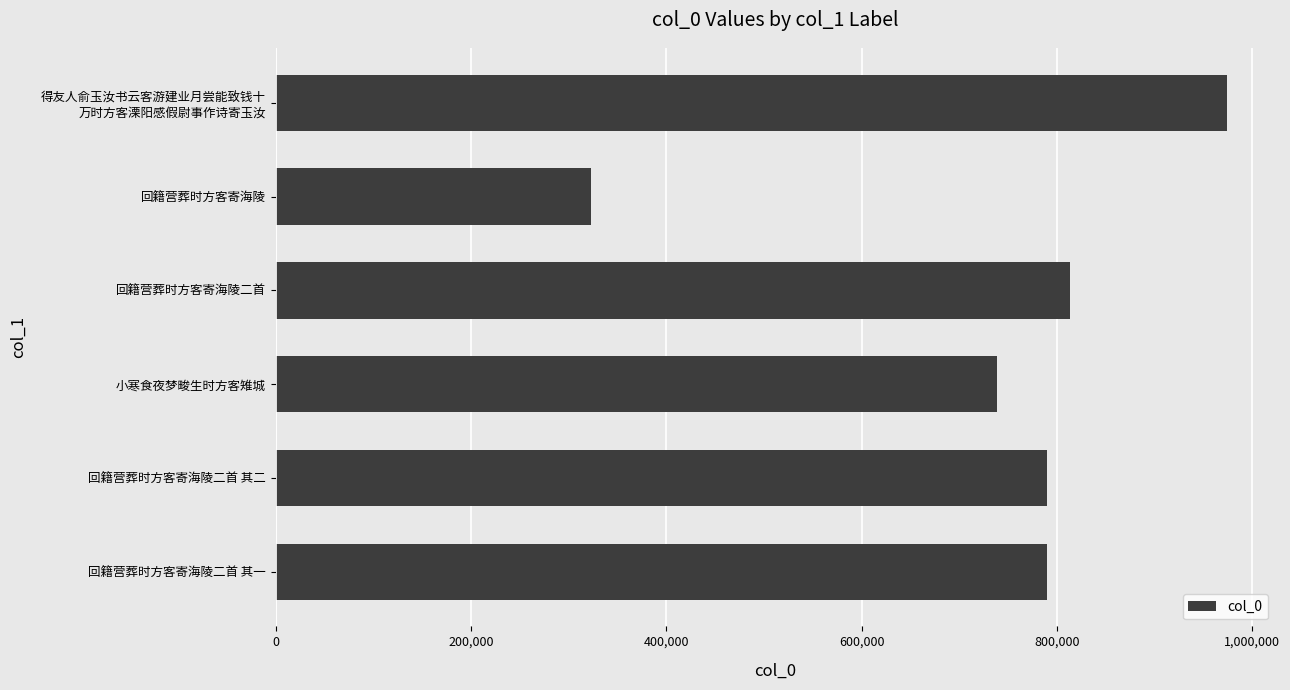

What is the ratio of the value at 回籍营葬时方客寄海陵二首 其一 to the value at 回籍营葬时方客寄海陵二首?

1.0